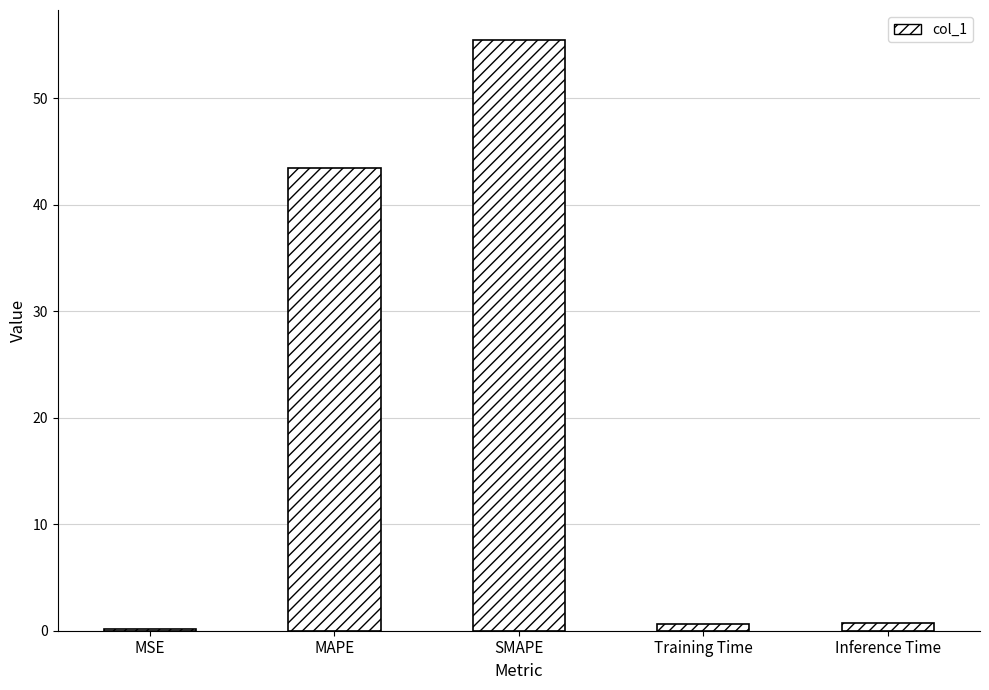

What is the value of the 3rd bar from the left?

55.5